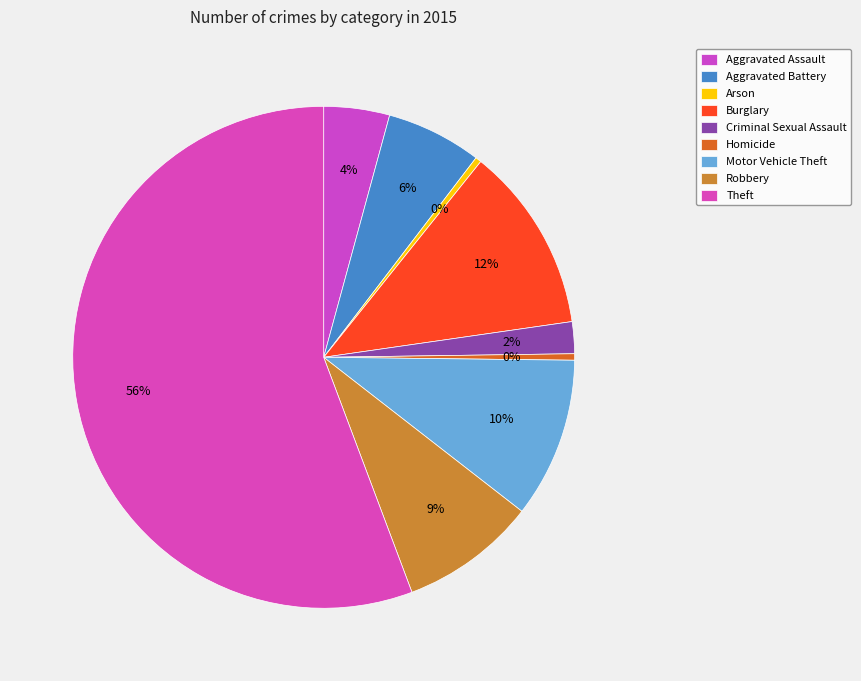

What percentage is the Aggravated Battery slice, to the nearest percent?

6%